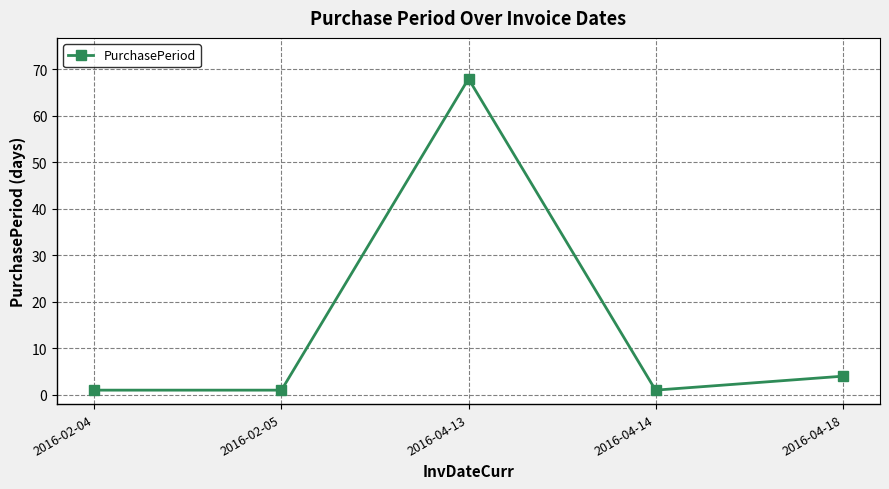

What is the minimum value shown in the chart?

1